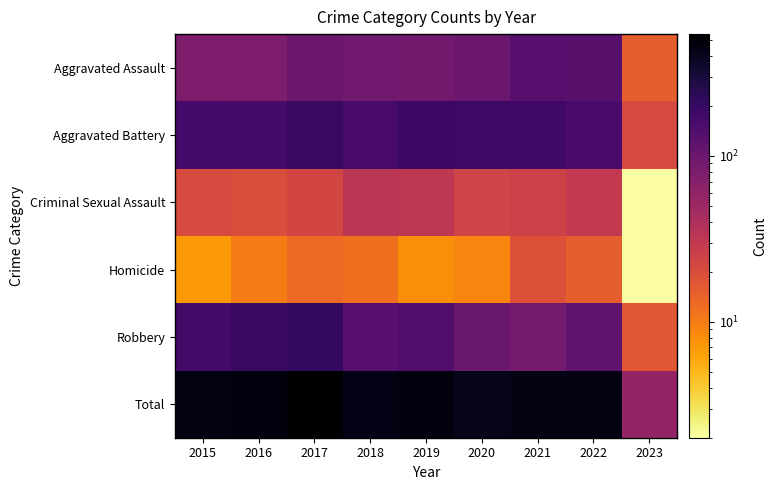

What is the difference between the highest and lowest values at 2021?

419